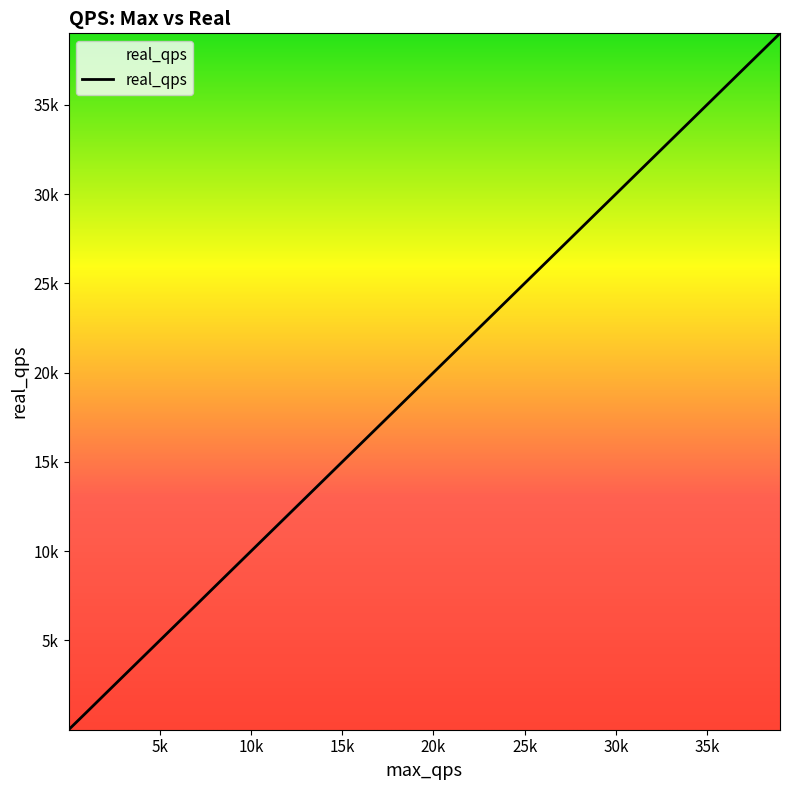

Does the chart have visible grid lines?

No